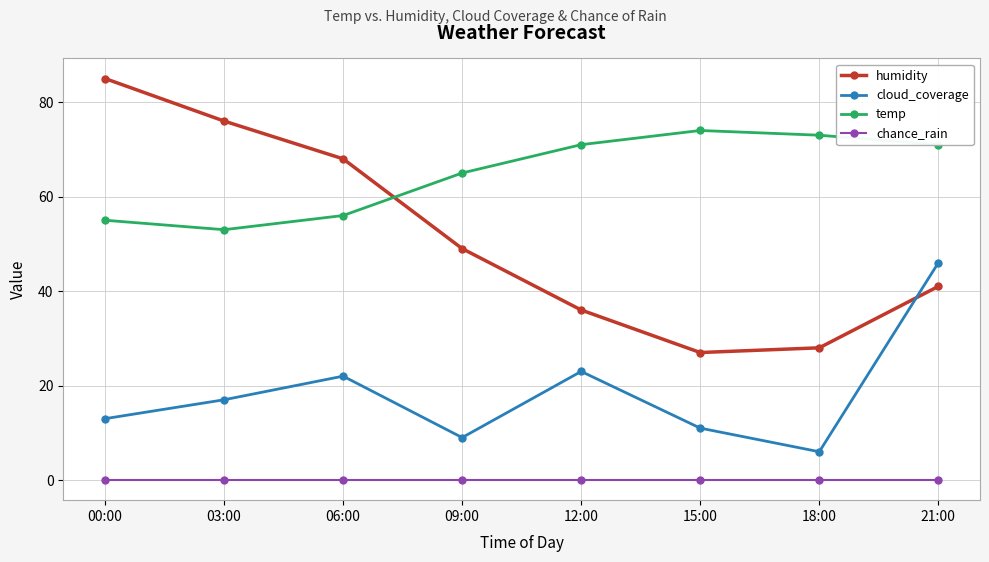

True or false: chance_rain and humidity intersect in this chart.

False